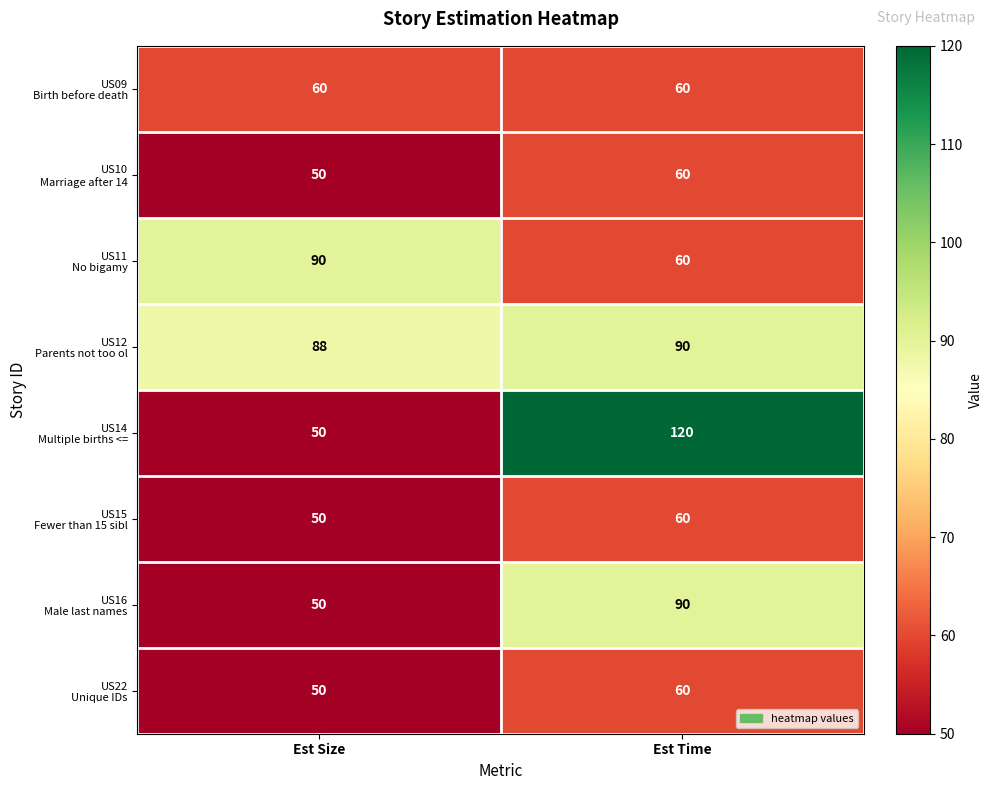

What is the spread (max minus min) of values at Est Size?

40